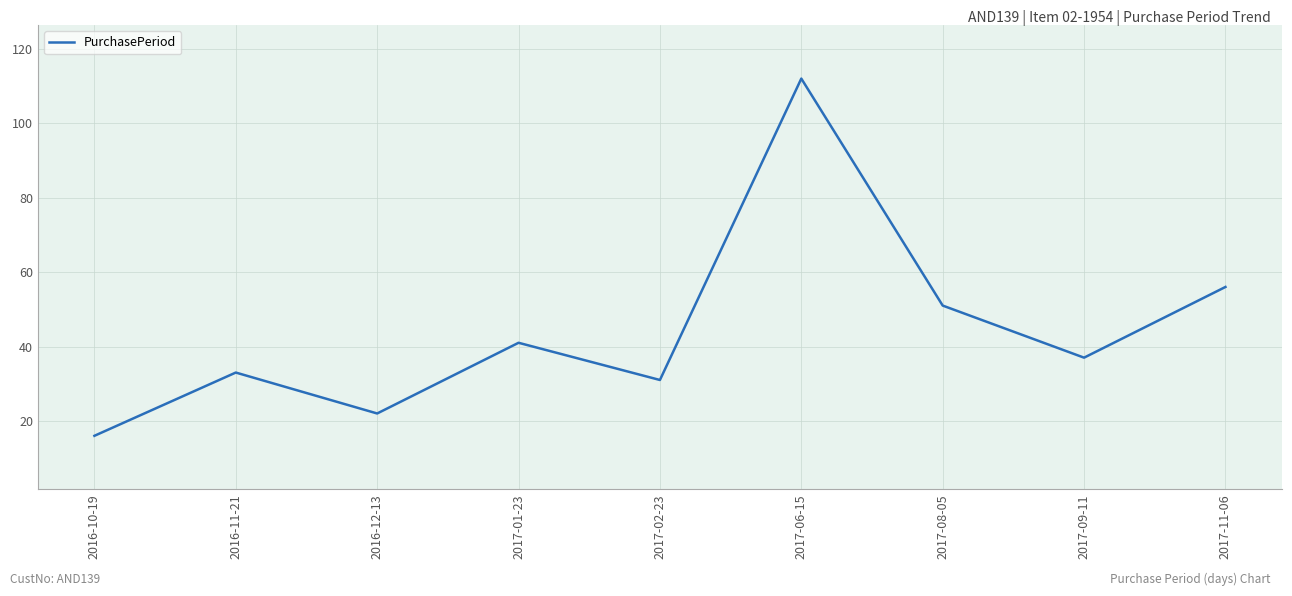

Reading left to right, transcribe all the data shown in this chart.

2016-10-19=16	2016-11-21=33	2016-12-13=22	2017-01-23=41	2017-02-23=31	2017-06-15=112	2017-08-05=51	2017-09-11=37	2017-11-06=56